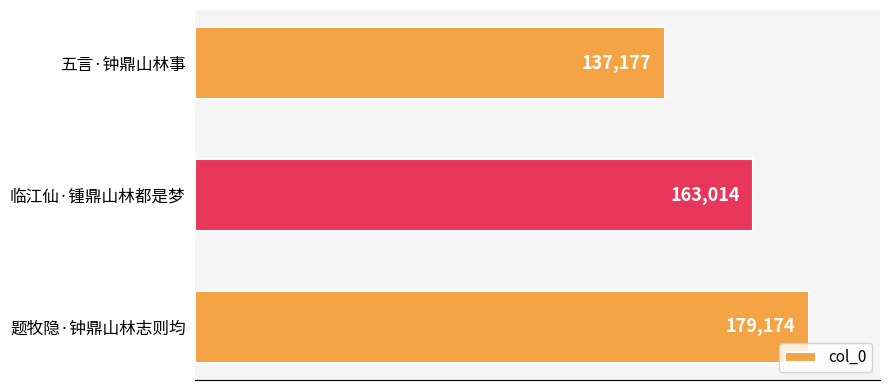

How many values are below 163014?

1